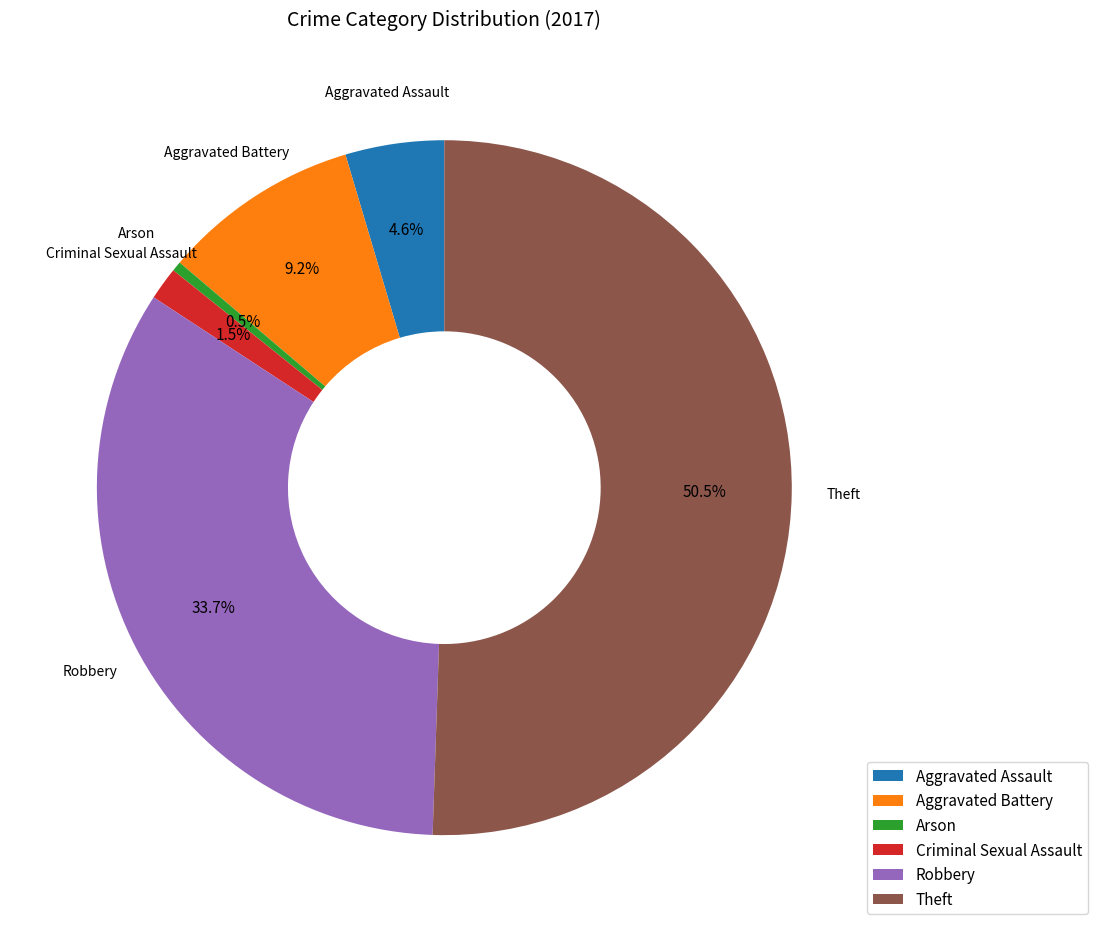

How much of the chart is everything except Aggravated Assault?

95.4%